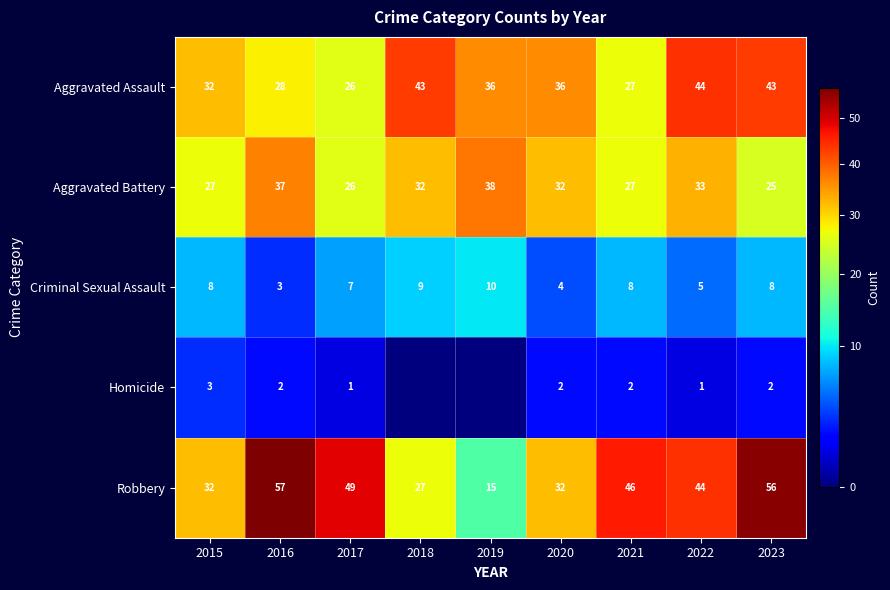

Between 2016 and 2023, which series saw the biggest shift?

Aggravated Assault